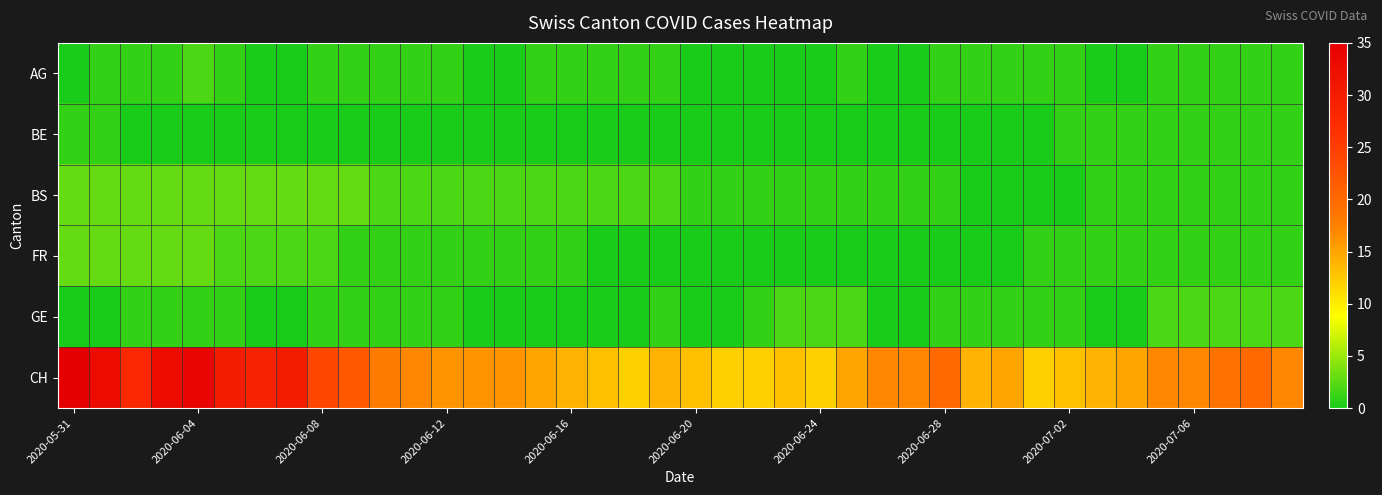

List the series in order of their peak value, lowest first.

BE, AG, GE, BS, FR, CH